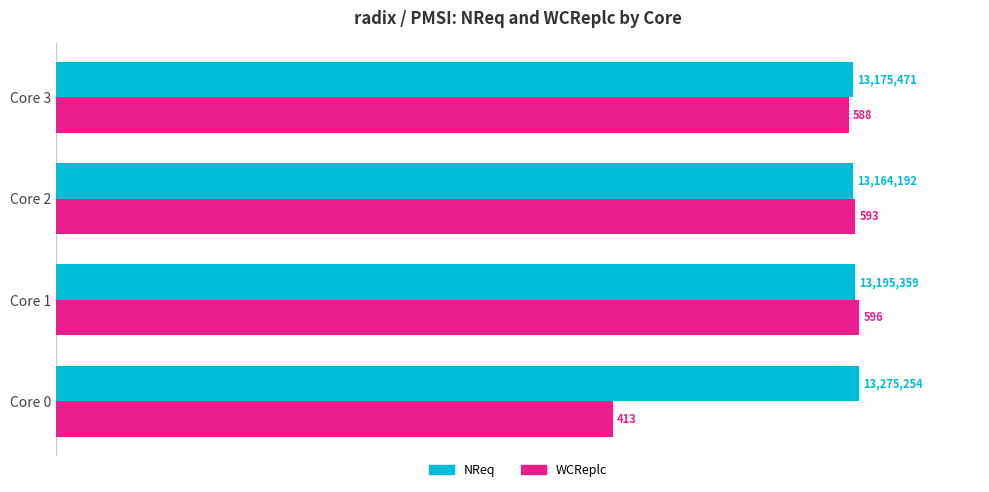

What are all the series names shown in the legend?

NReq, WCReplc